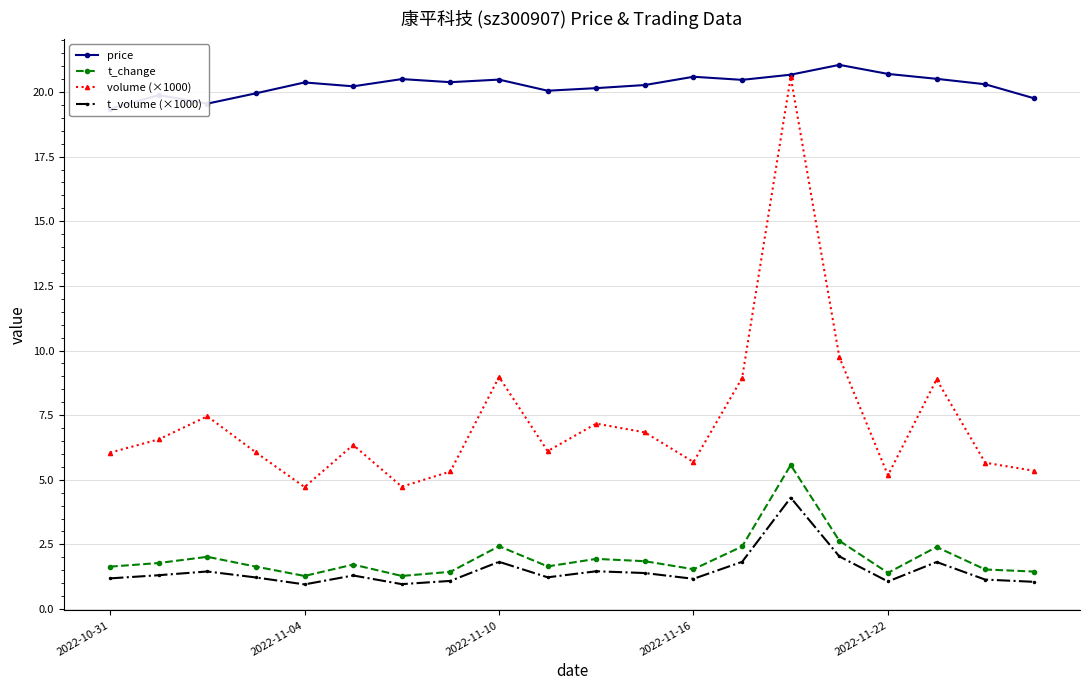

At how many categories does at least one series exceed 13?

20